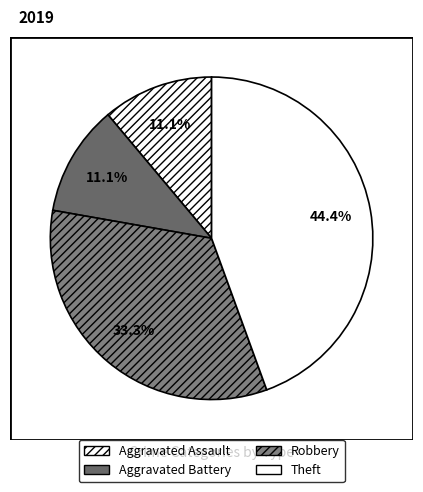

How many slices are in this pie chart?

4